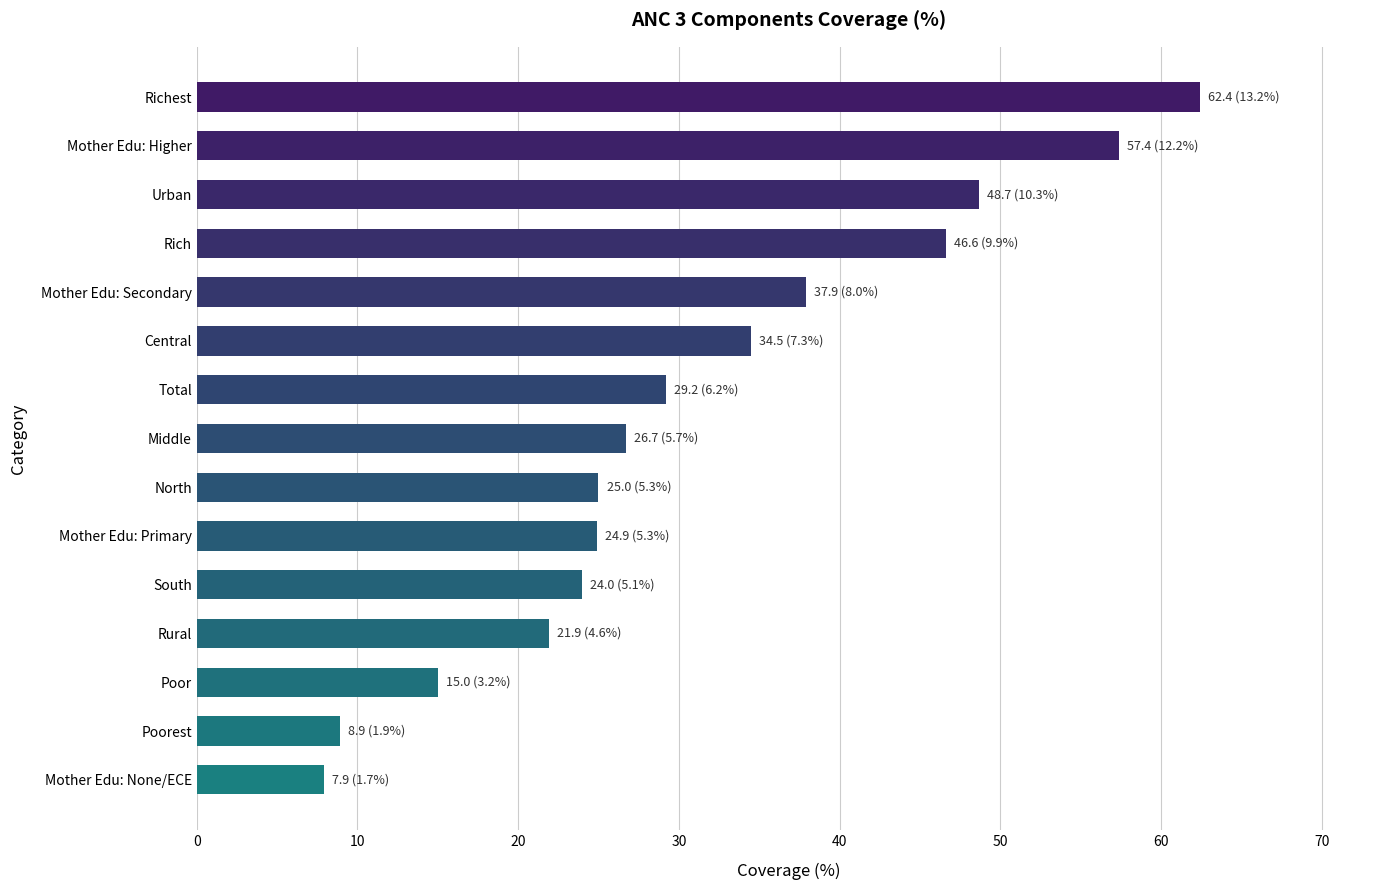

What is the difference between the maximum and minimum values?

54.5